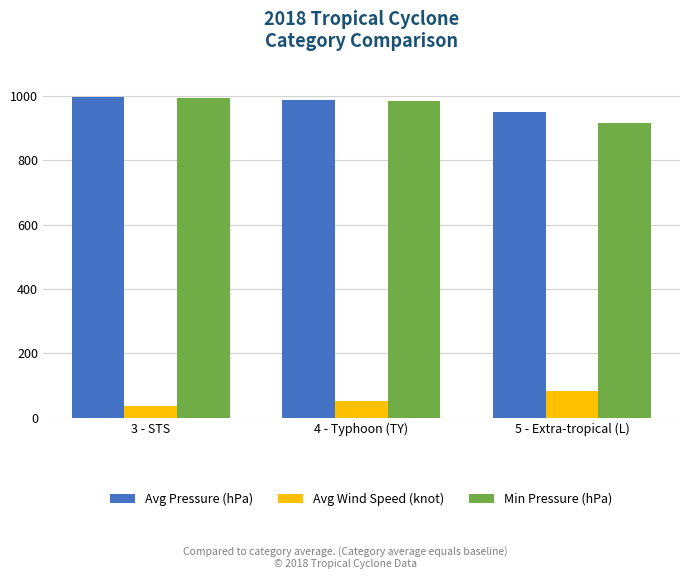

Does the chart contain any negative values?

No